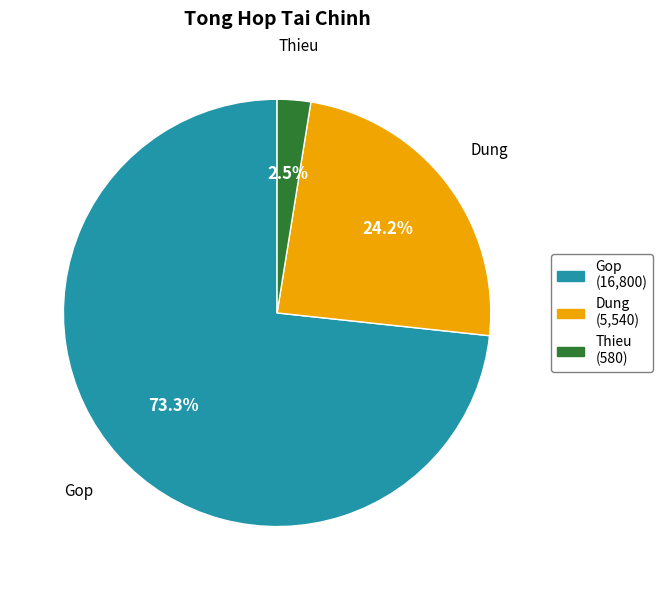

Is it true that Dung is 24% of the pie?

True